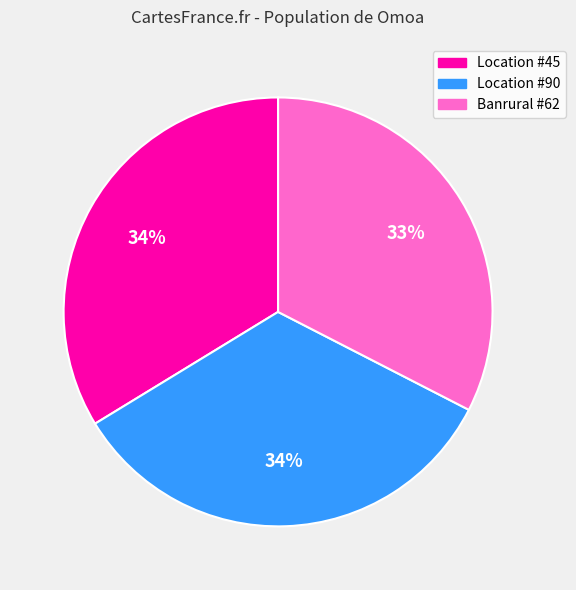

To the nearest percent, what is the difference between the largest and smallest slice percentages?

1%